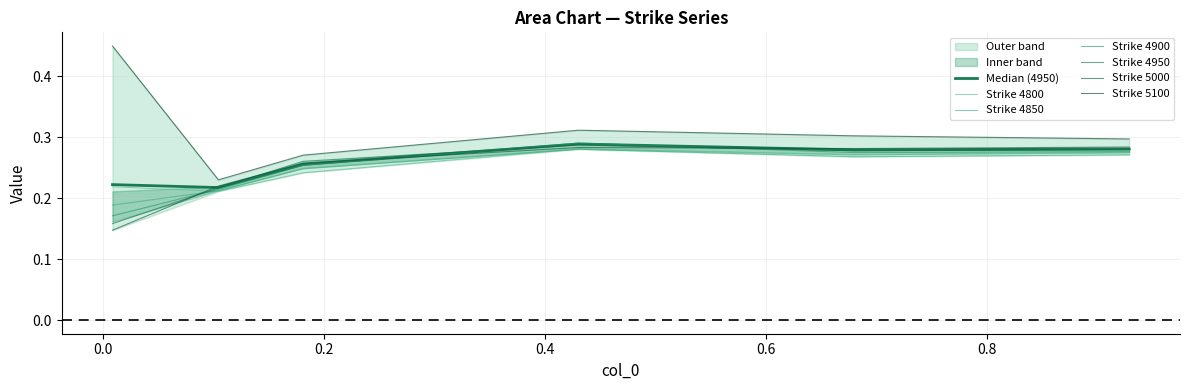

What position from the right is 0.4?

3